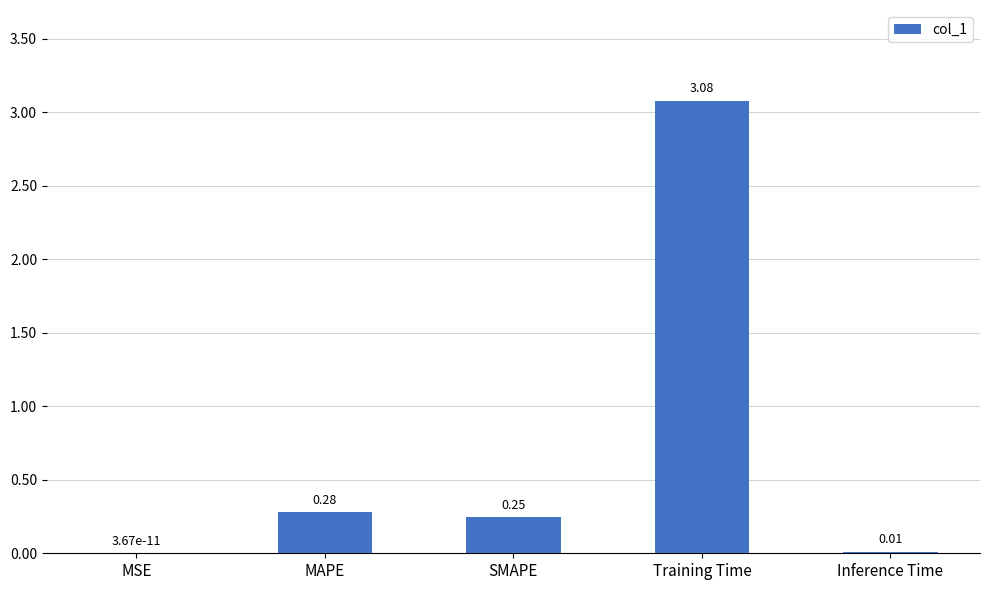

Which label corresponds to the largest value in the chart?

Training Time